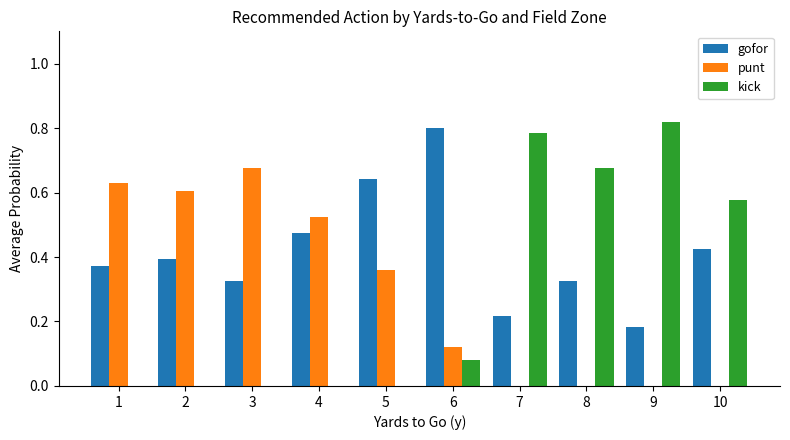

What is the sum of the kick values at 10 and 9?

1.4